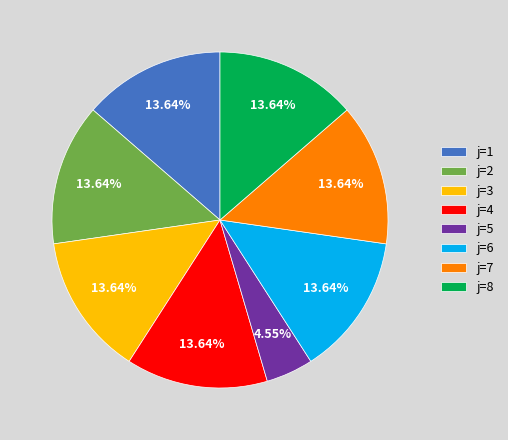

Approximately how many times larger is the value at j=4 compared to j=5?

3.0